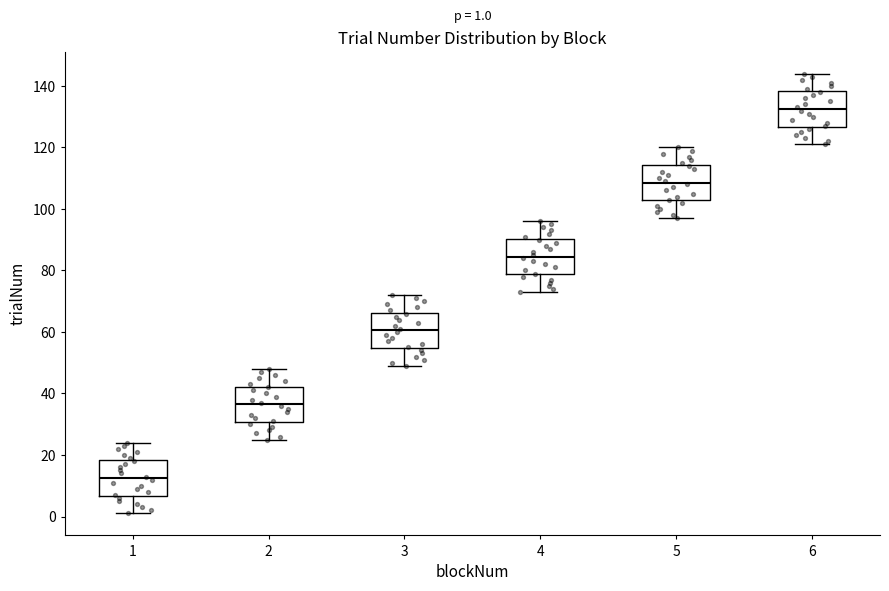

Which box has the highest median line?

6